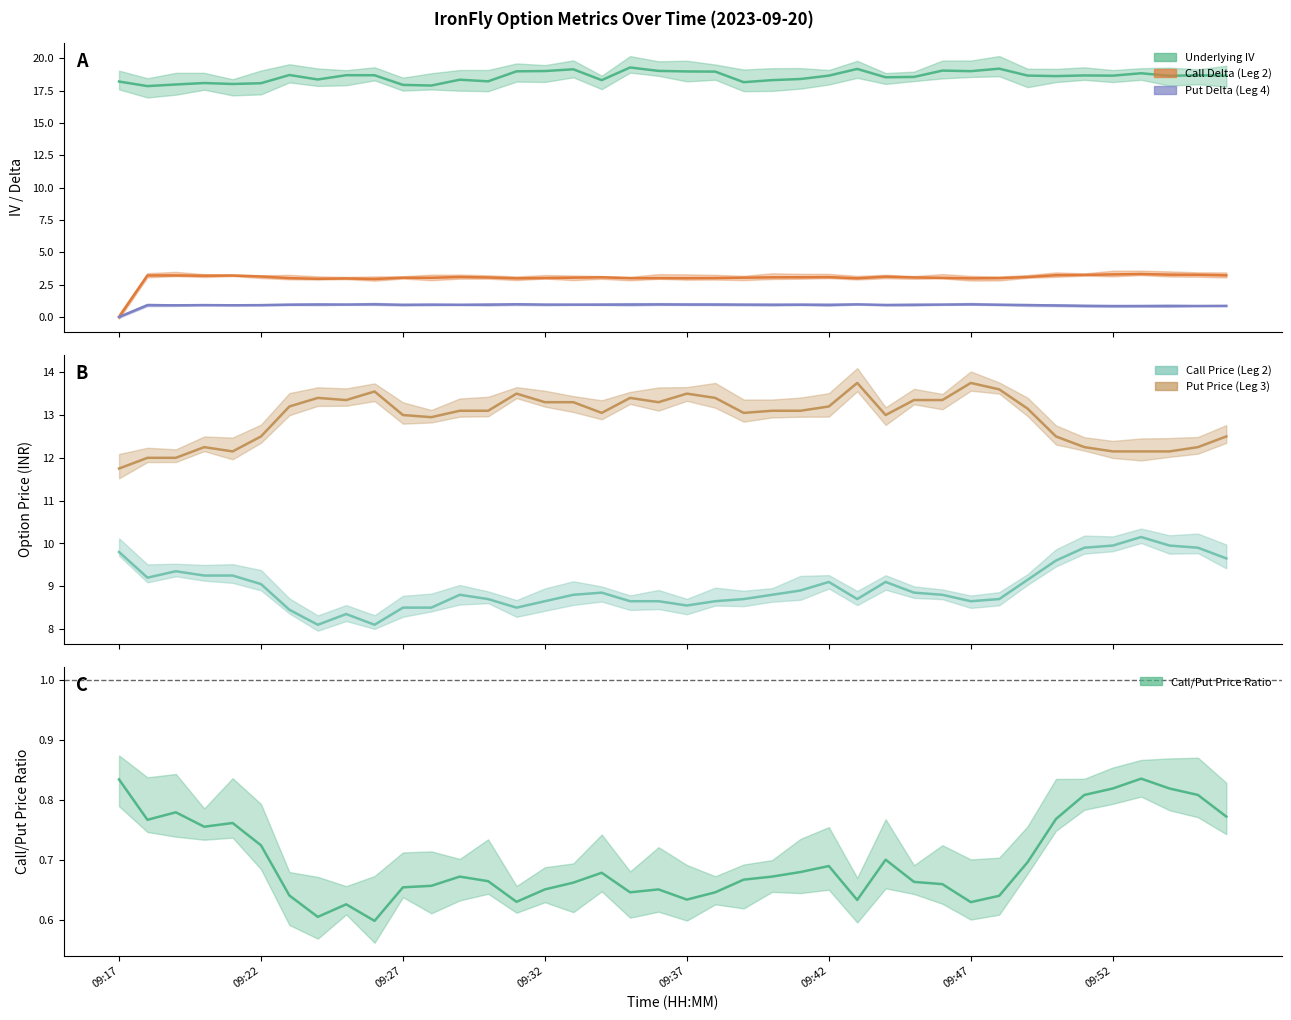

Which series has the largest total across all categories?

Underlying IV